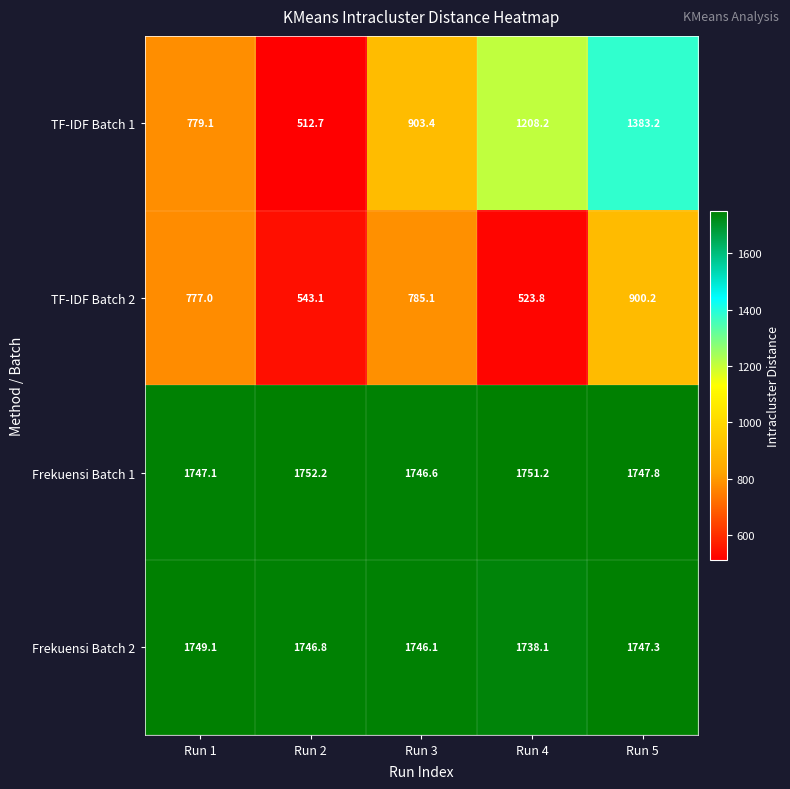

At which category does the chart reach its peak across all series?

Run 2